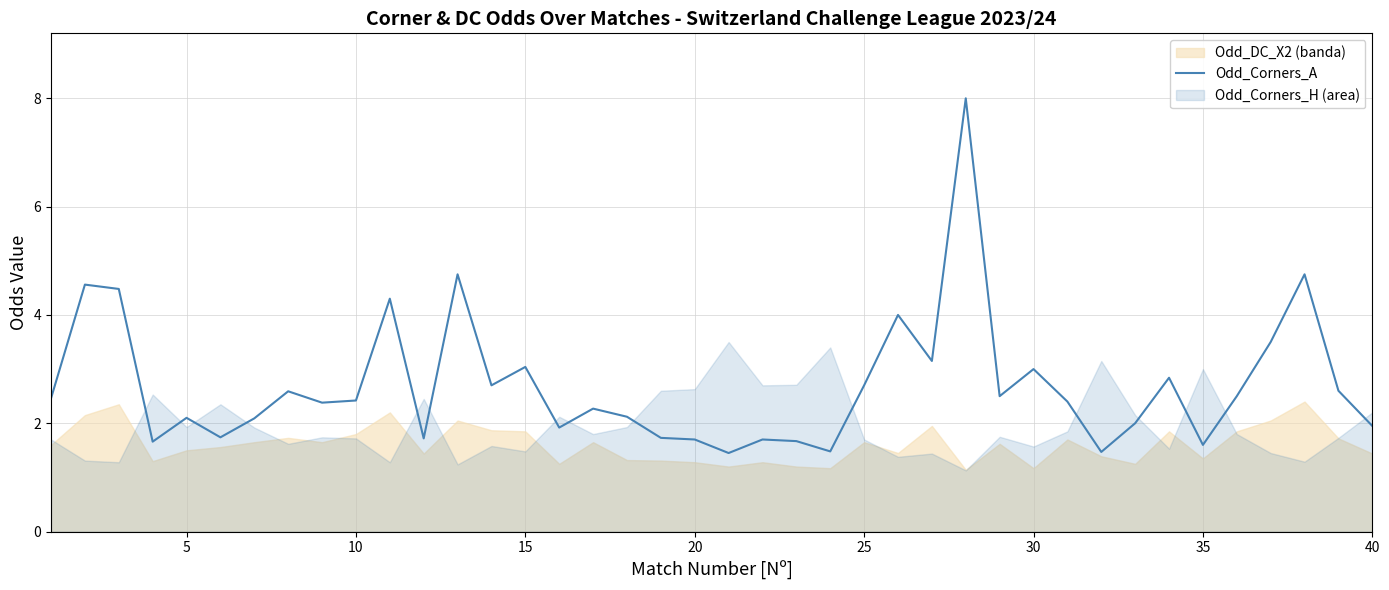

Is it true that Odd_Corners_A equals 1.9 at 40?

True